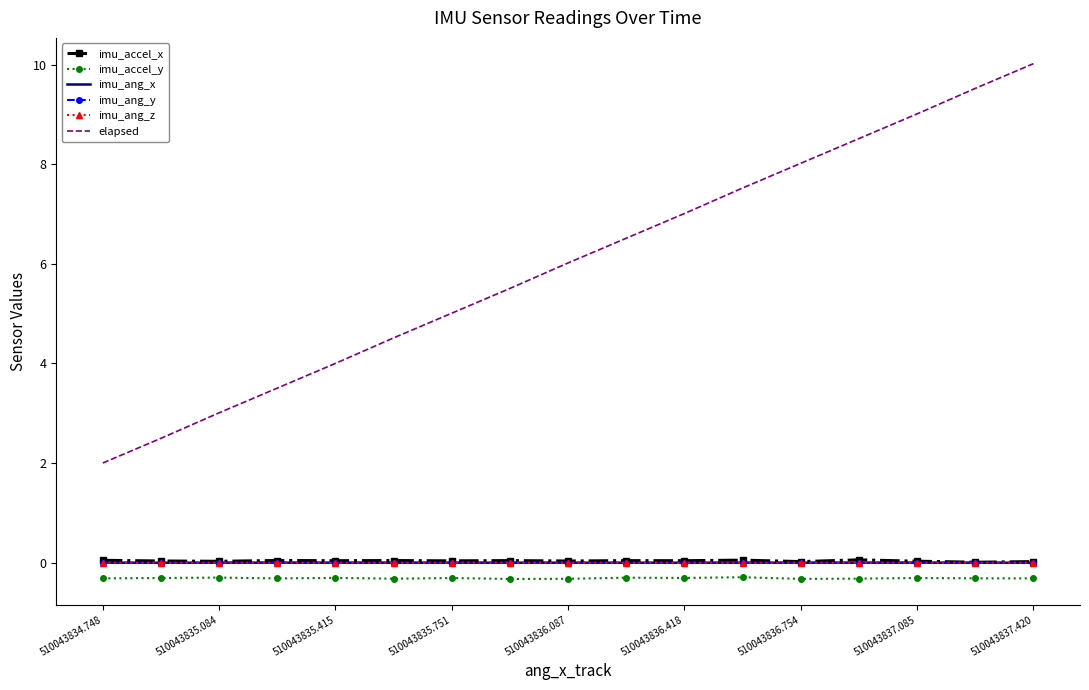

Which series has the widest spread of values?

elapsed